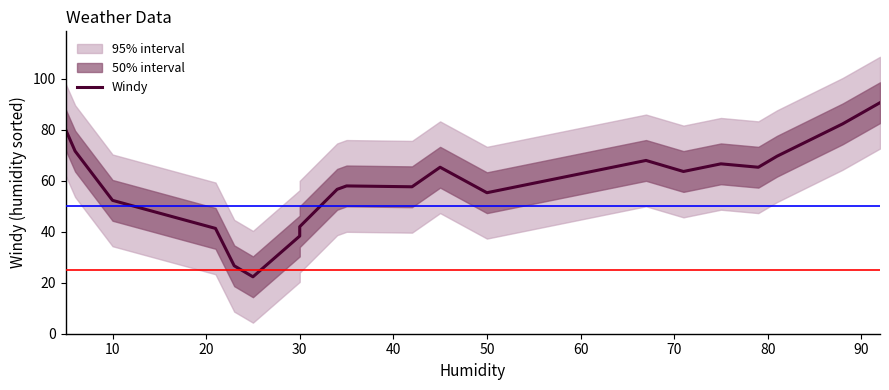

True or false: the data shows 29.1 at 30.

False